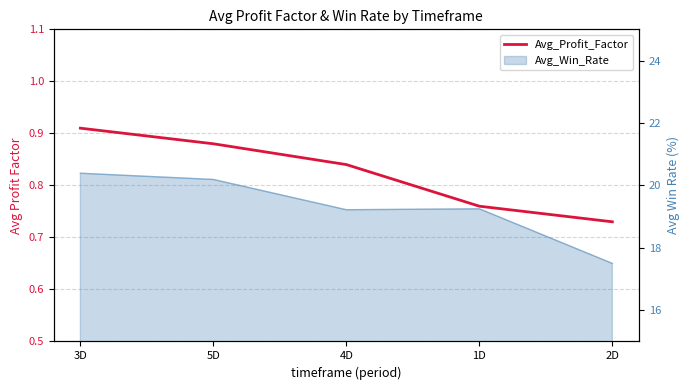

Reading left to right, what are all the values shown in this chart?

3D=0.9	5D=0.9	4D=0.8	1D=0.8	2D=0.7